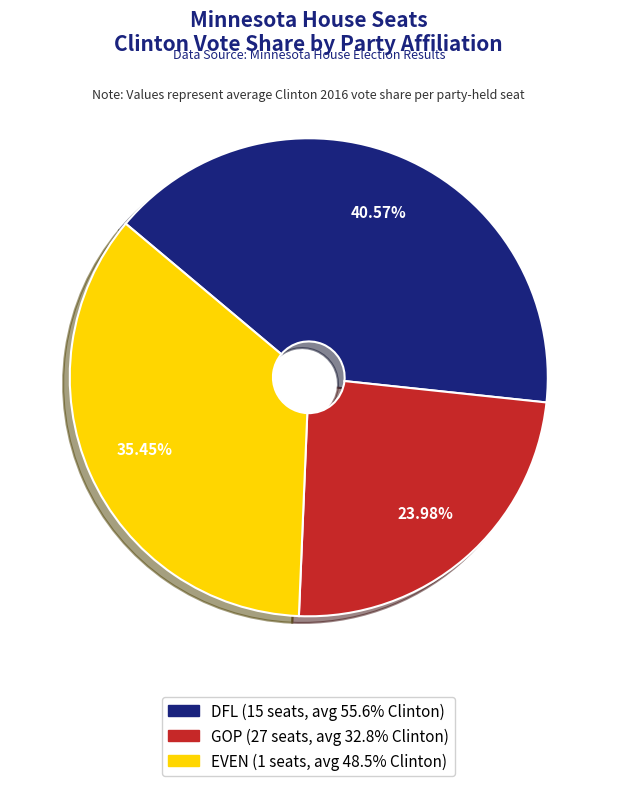

What percentage is the GOP slice, to the nearest percent?

24%